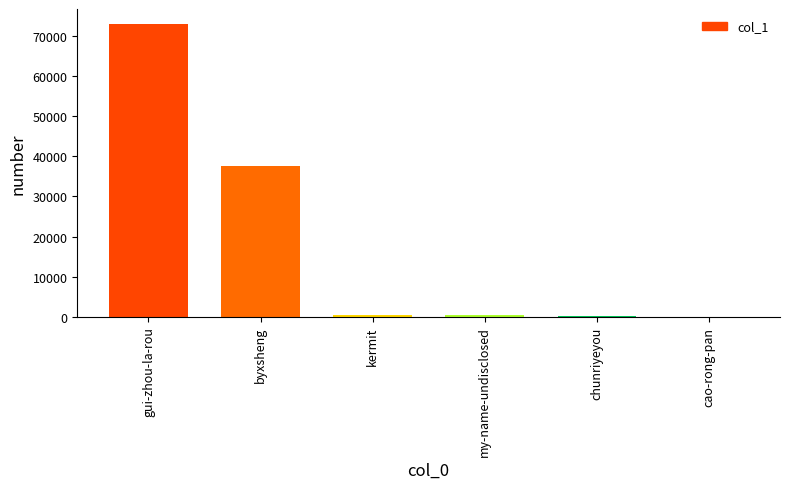

At which label is the value closest to 36528?

byxsheng